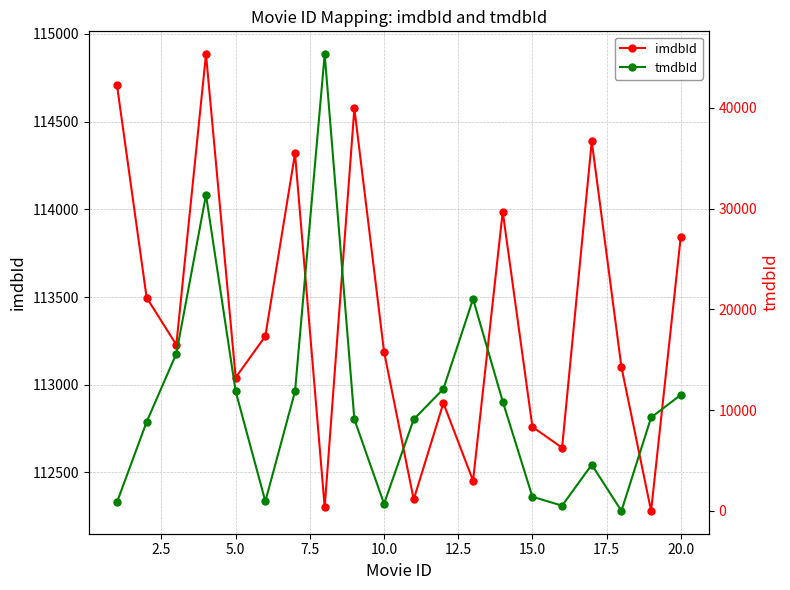

True or false: imdbId and tmdbId cross at least once.

False